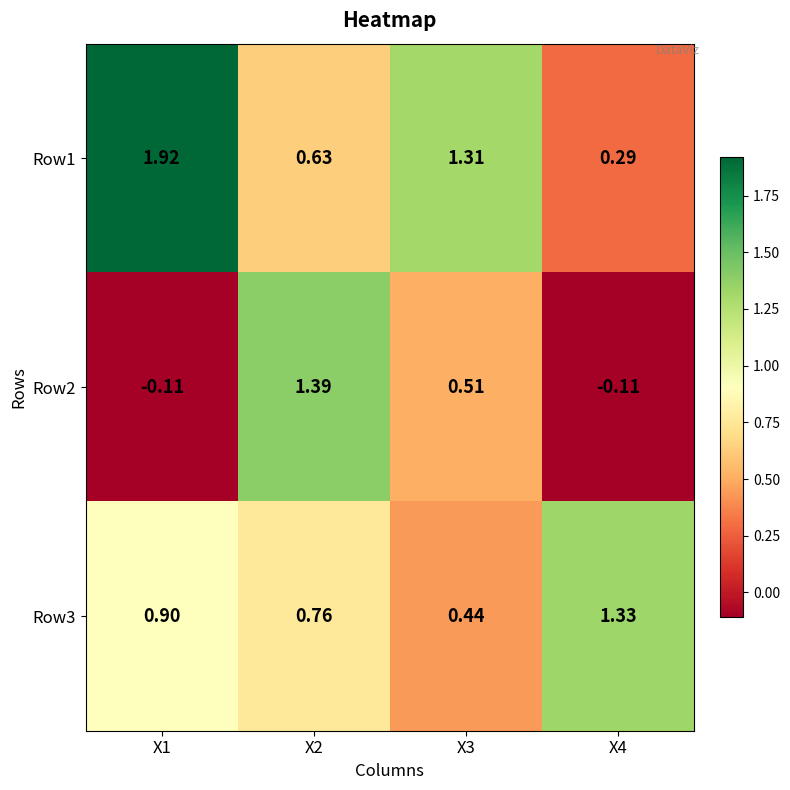

At which category is the sum across all series the highest?

X2